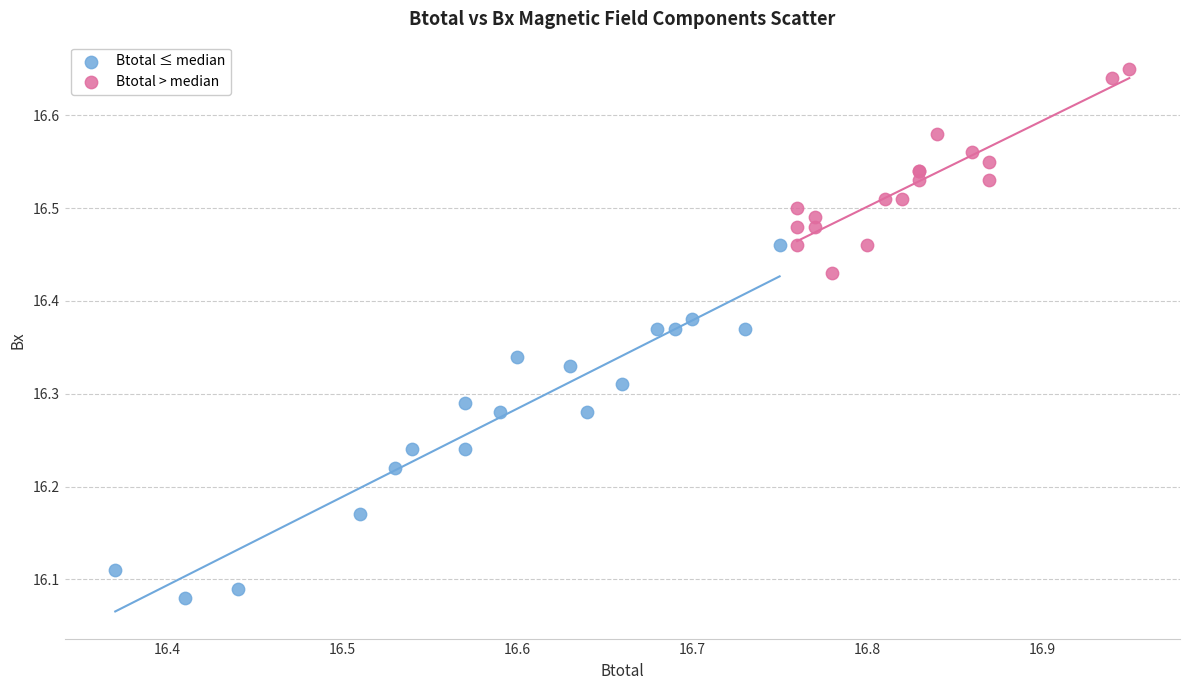

Which series reaches the maximum Y coordinate?

Btotal > median